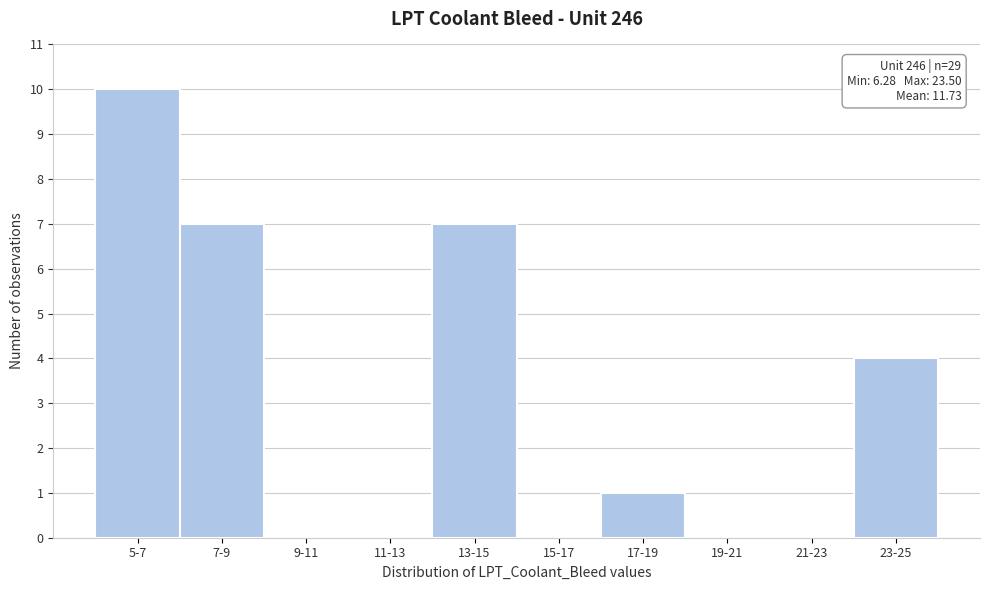

Reading left to right, list all the values displayed in this chart.

5-7=10	7-9=7	9-11=0	11-13=0	13-15=7	15-17=0	17-19=1	19-21=0	21-23=0	23-25=4